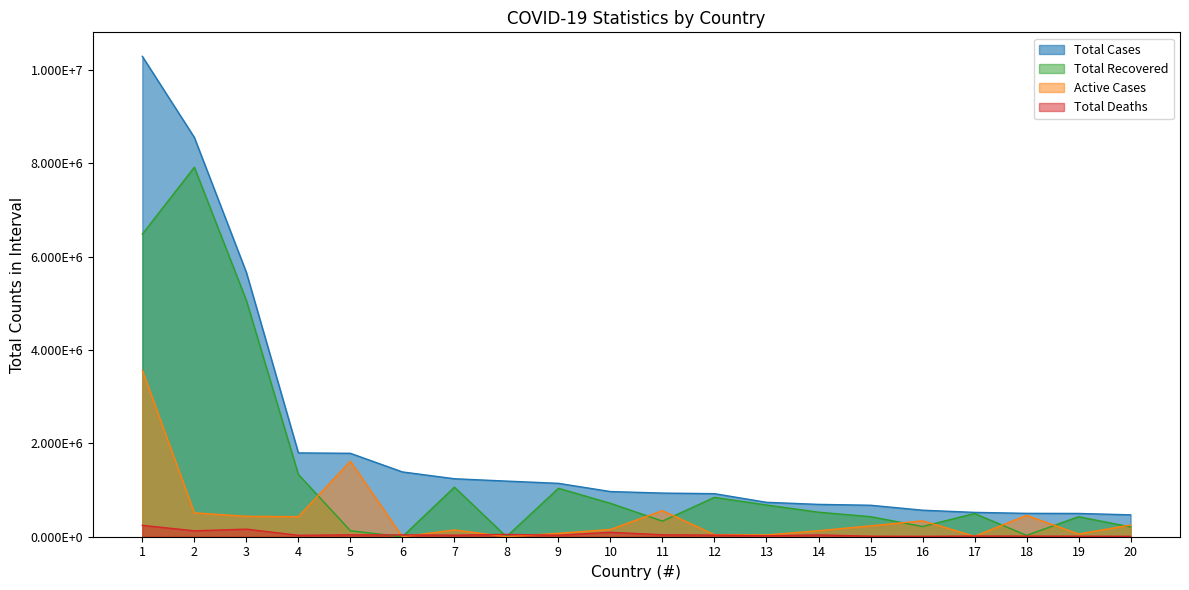

What is the average value of the Total Cases series?

2027484